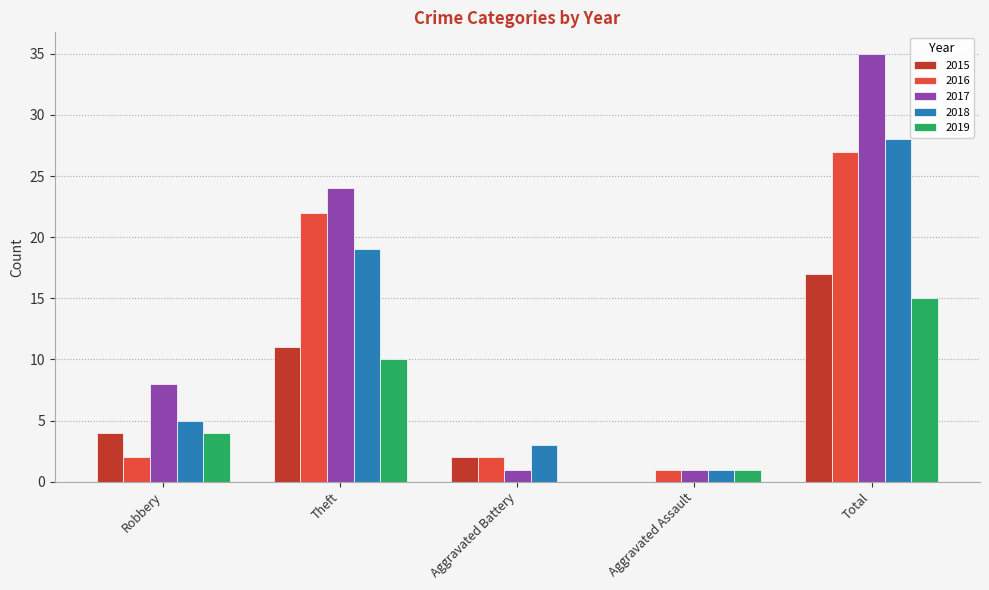

What is the sum of the 2019 values at Aggravated Assault and Theft?

11